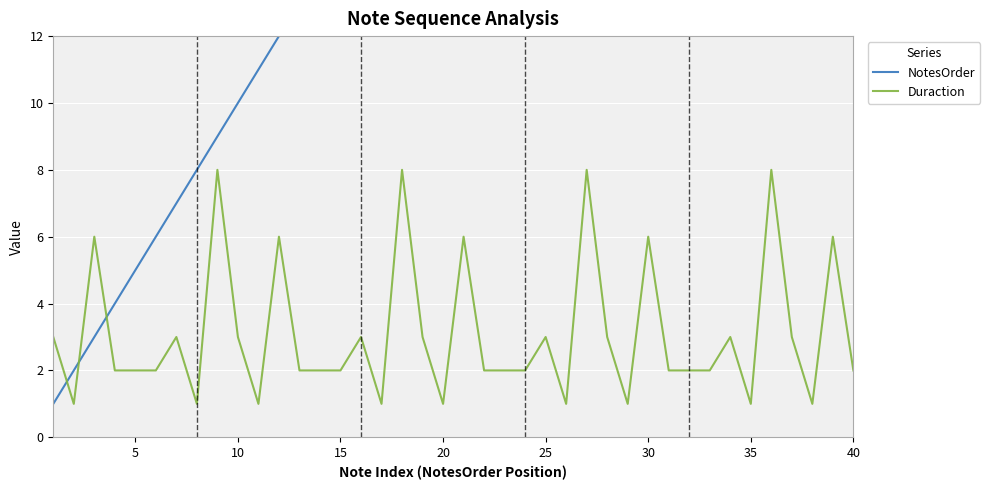

Between 15 and 35, which series saw the biggest shift?

NotesOrder